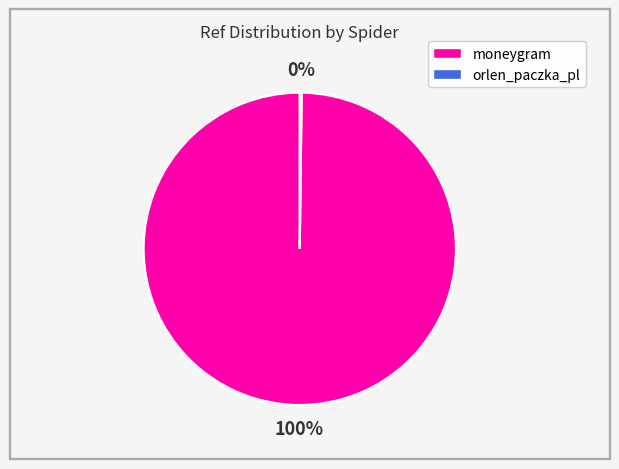

To the nearest percent, what is the average slice percentage?

50%